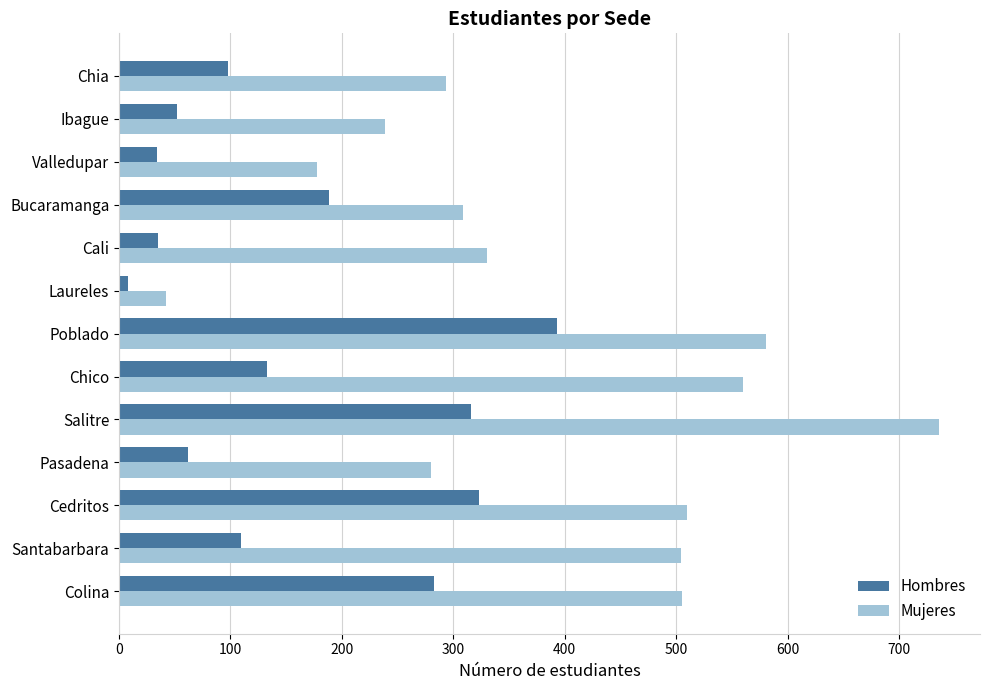

Which series changed the most between Santabarbara and Cali?

Mujeres